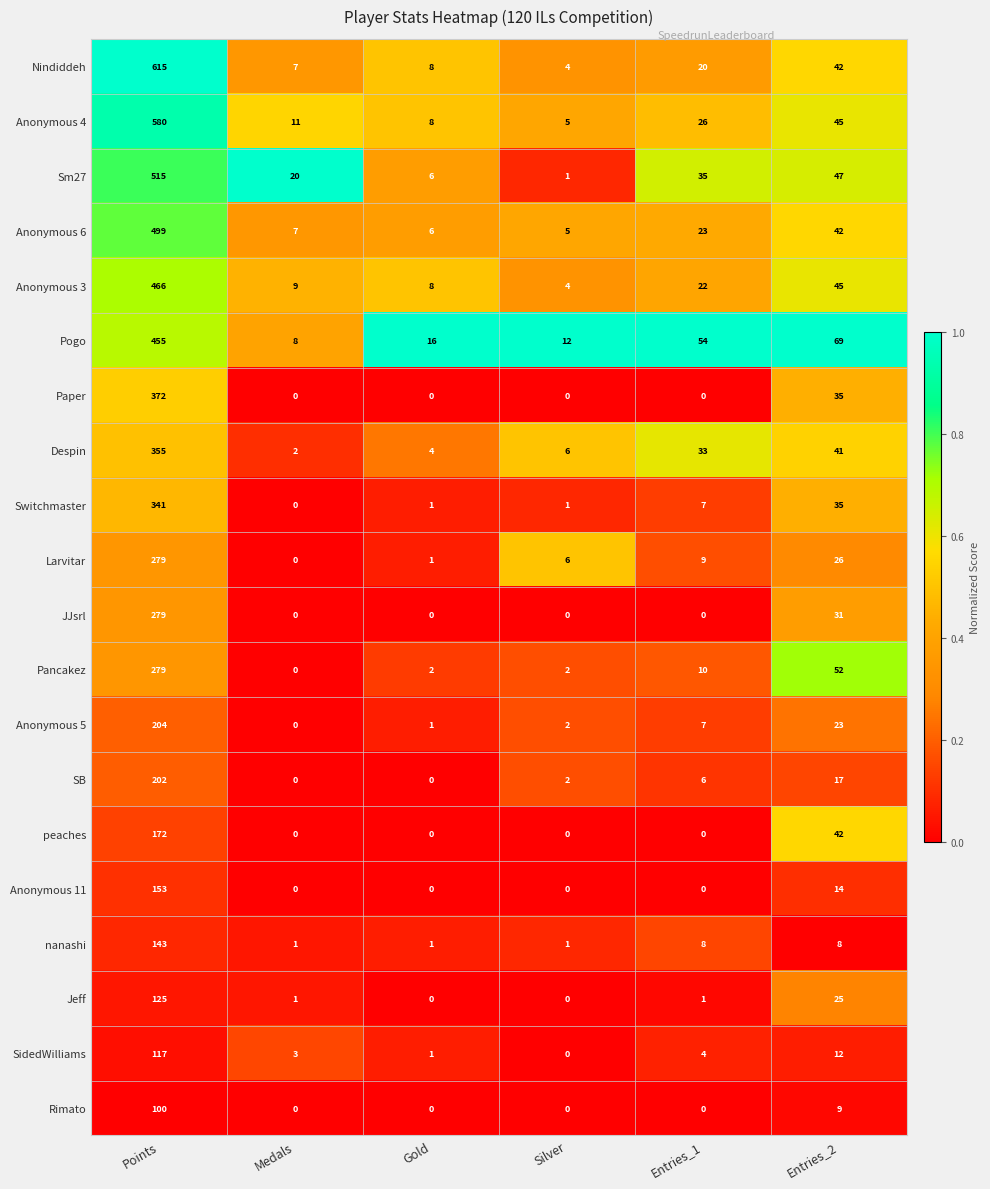

What is the total value across all series at Points?

6251